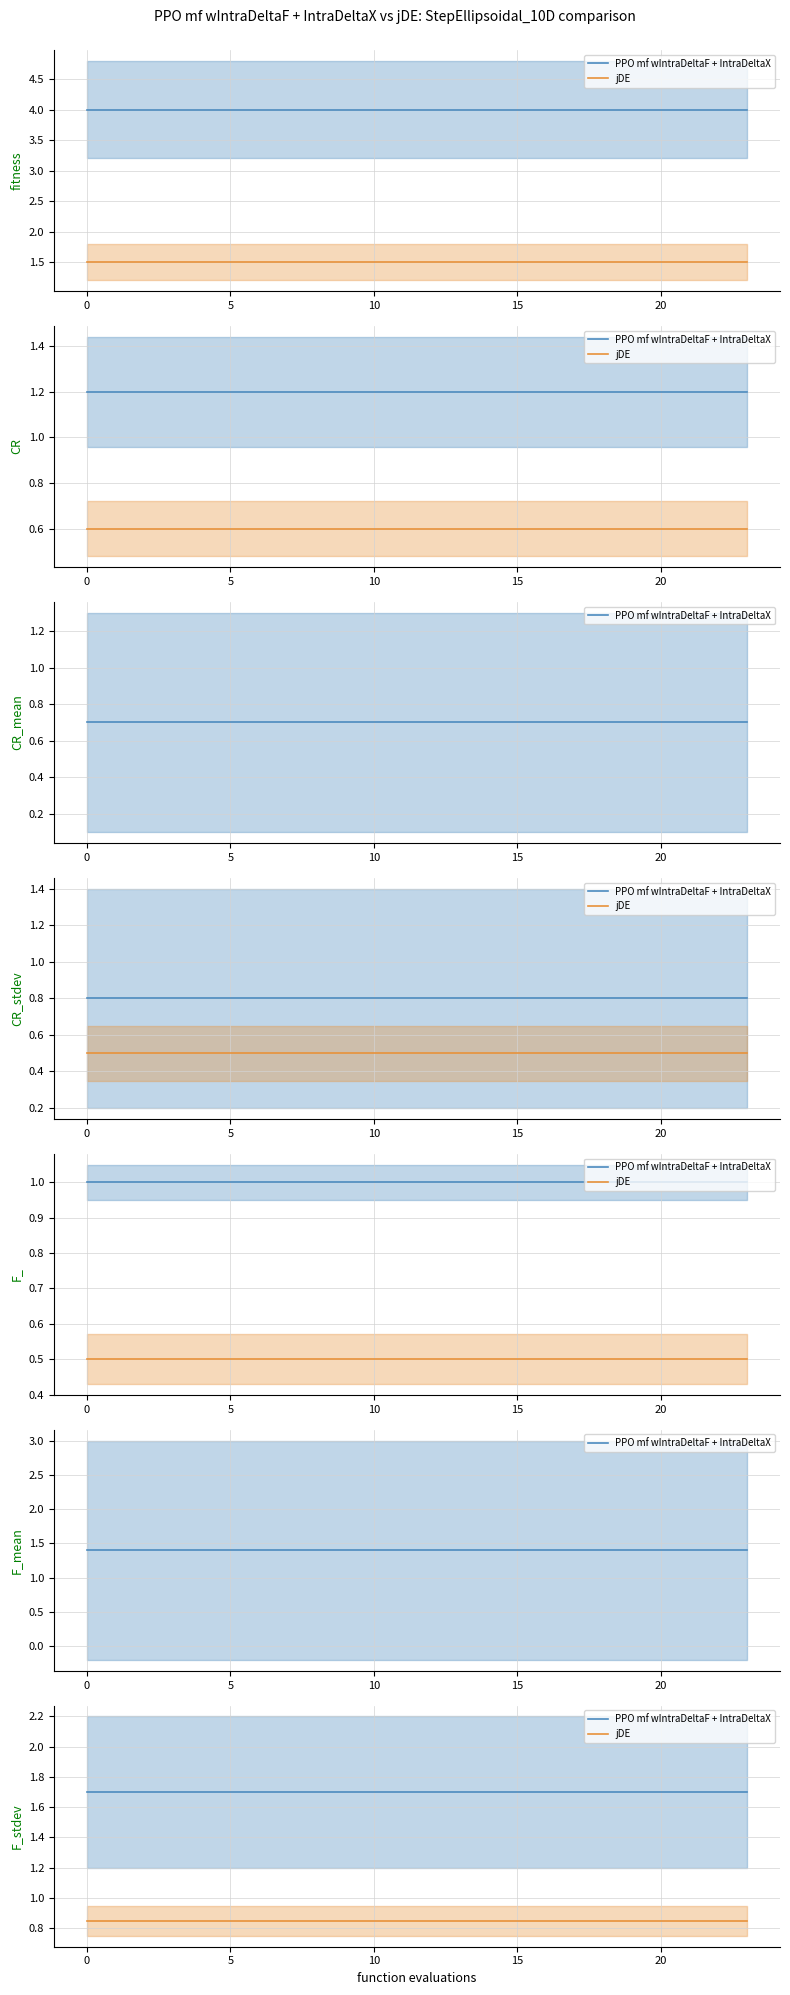

True or false: jDE has a value of 0.6 at 12.

False